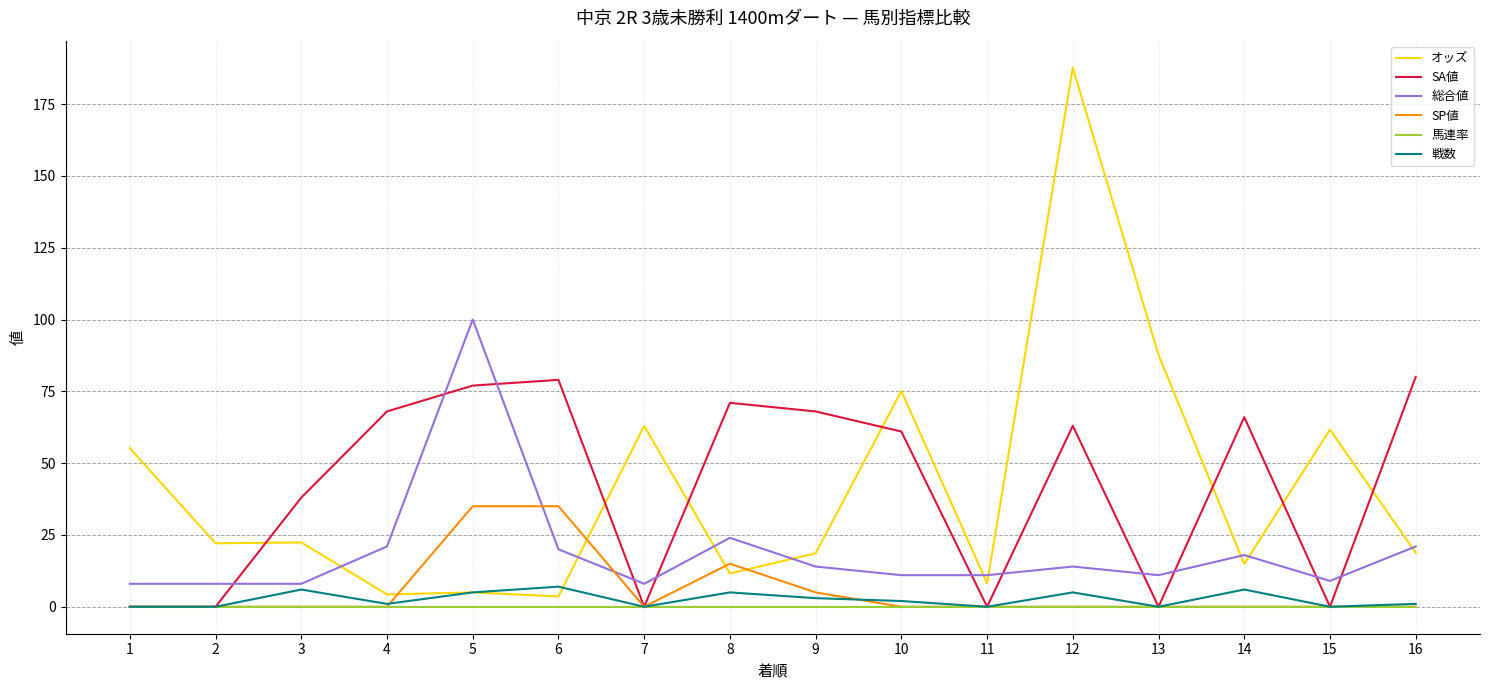

Between which two adjacent categories do 総合値 and オッズ first intersect?

3 and 4